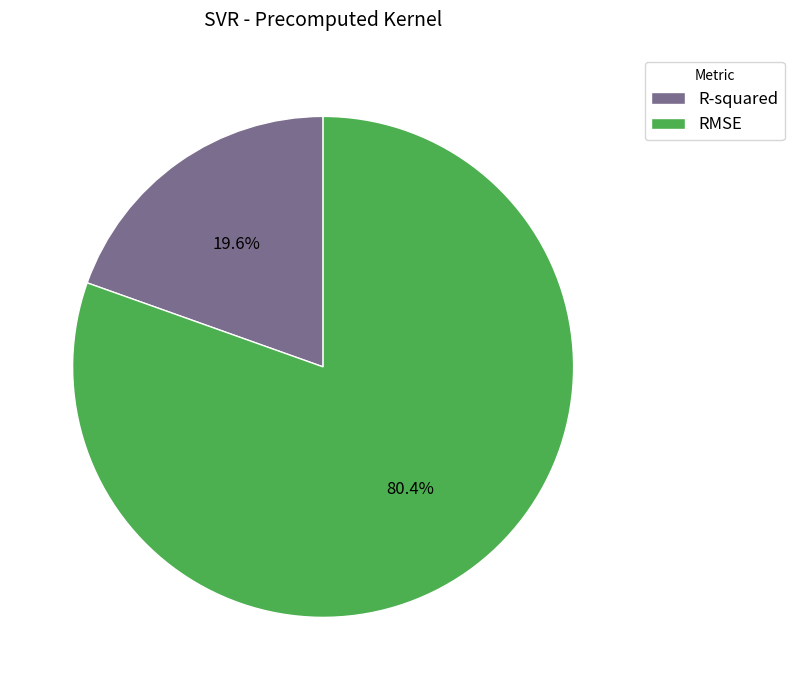

Is R-squared the majority of the pie?

No